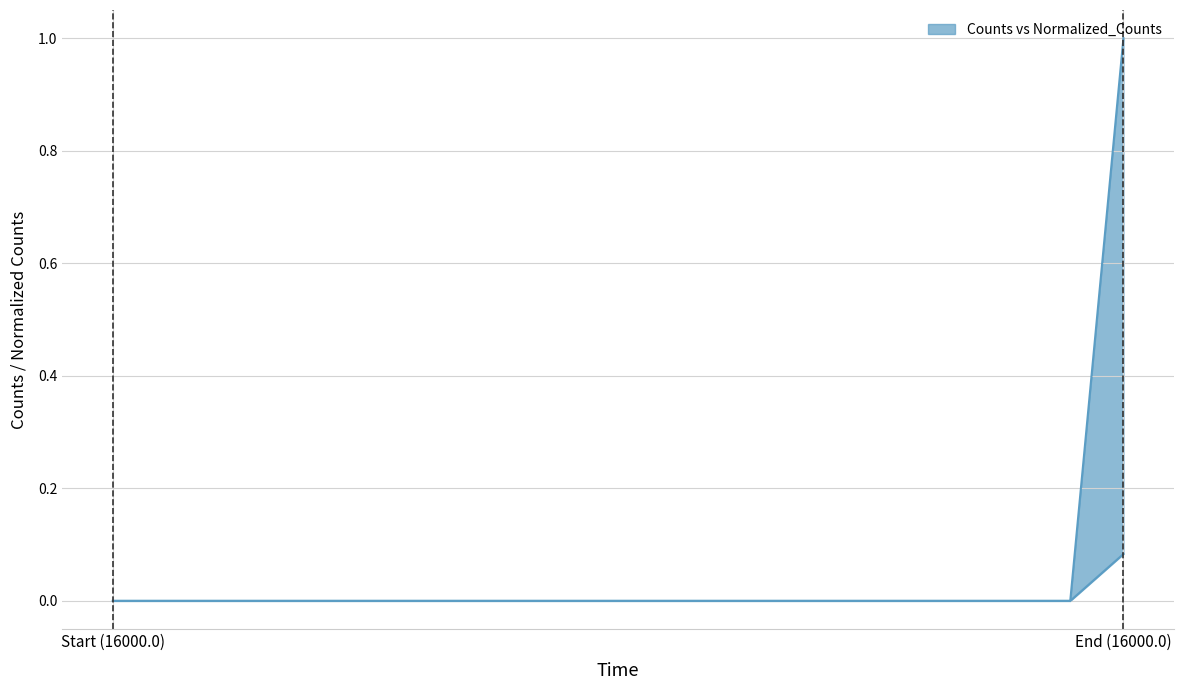

Which series has the largest total across all categories?

Counts (upper)